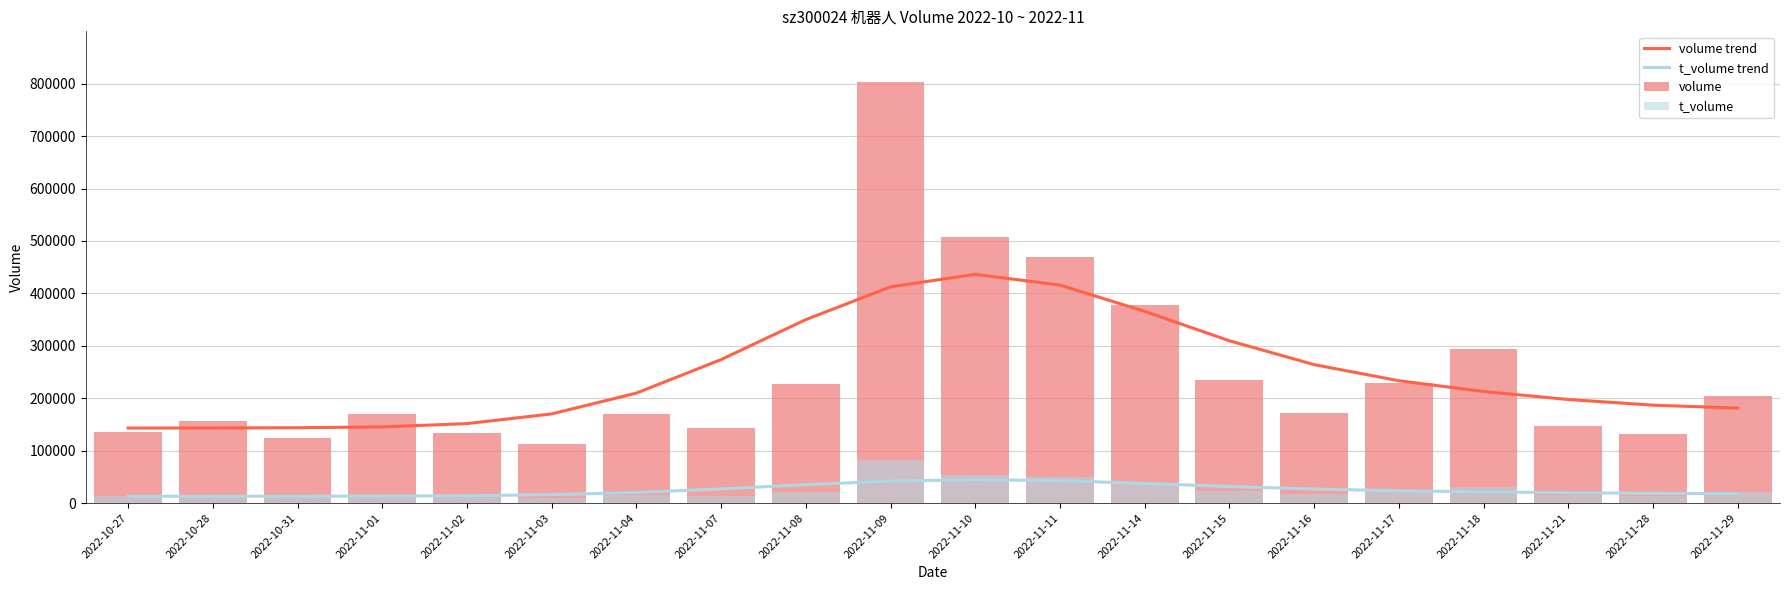

Which has a higher value, 2022-11-04 or 2022-11-29?

2022-11-04